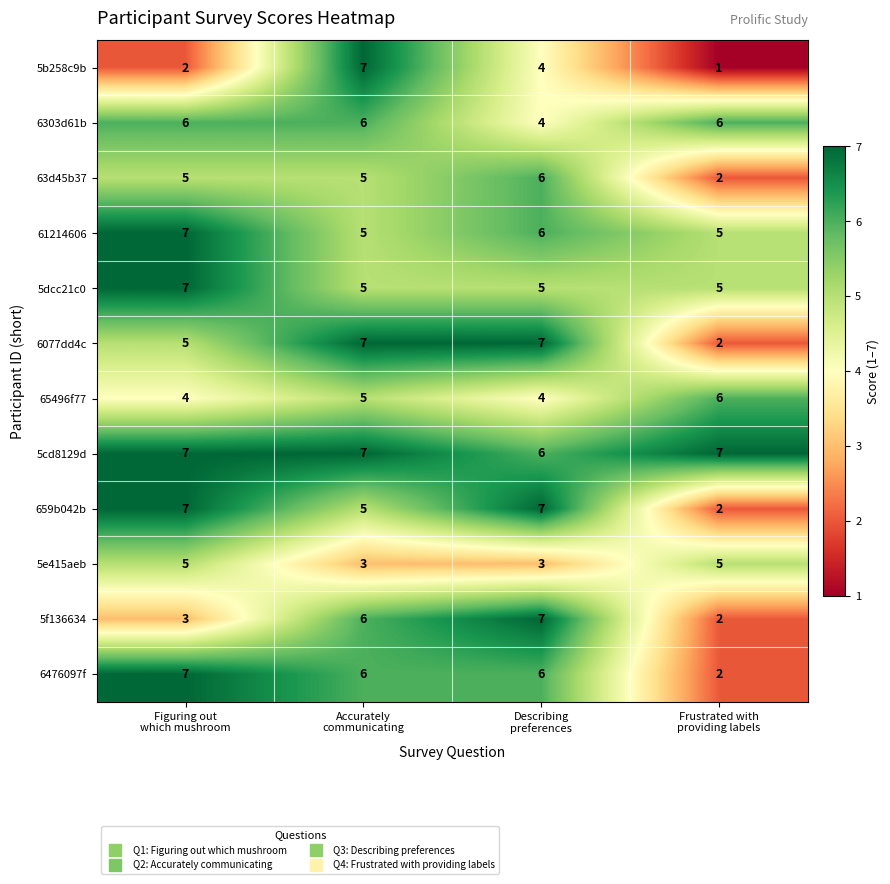

What is the difference between the maximum and minimum values in the 659b042b series?

5